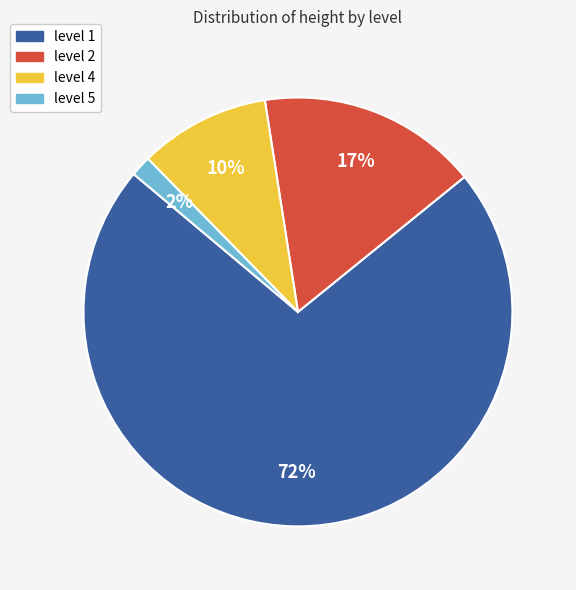

Do level 4 and level 1 together represent more than half of the pie?

Yes